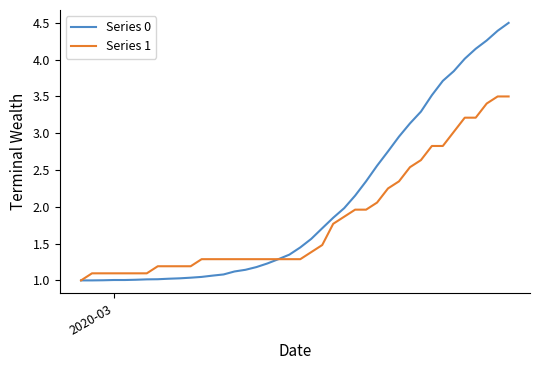

List the series in order of their peak value, highest first.

Series 0, Series 1